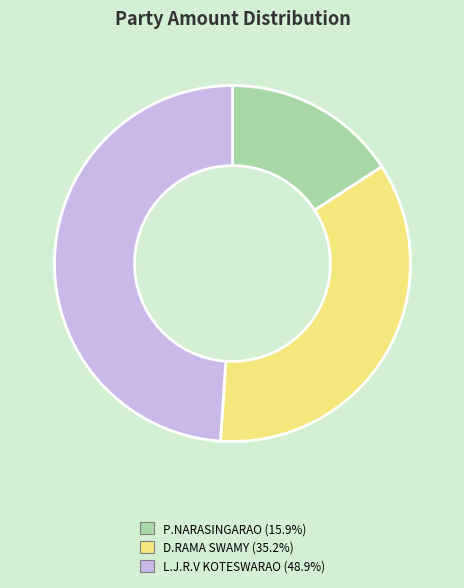

Which slice is the smallest?

P.NARASINGARAO